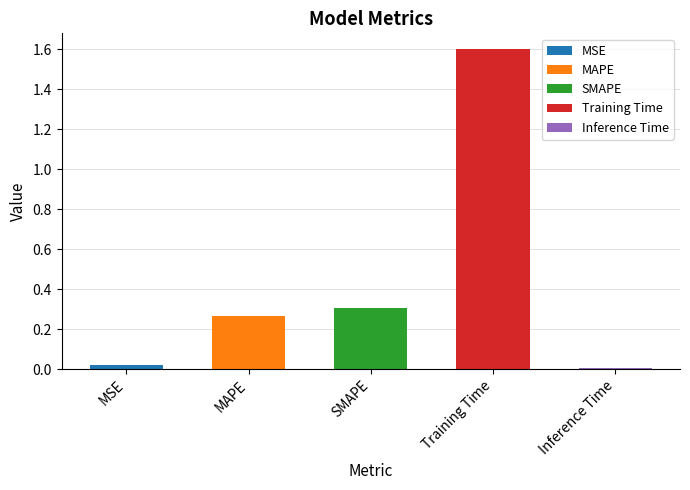

What is the average value?

0.4